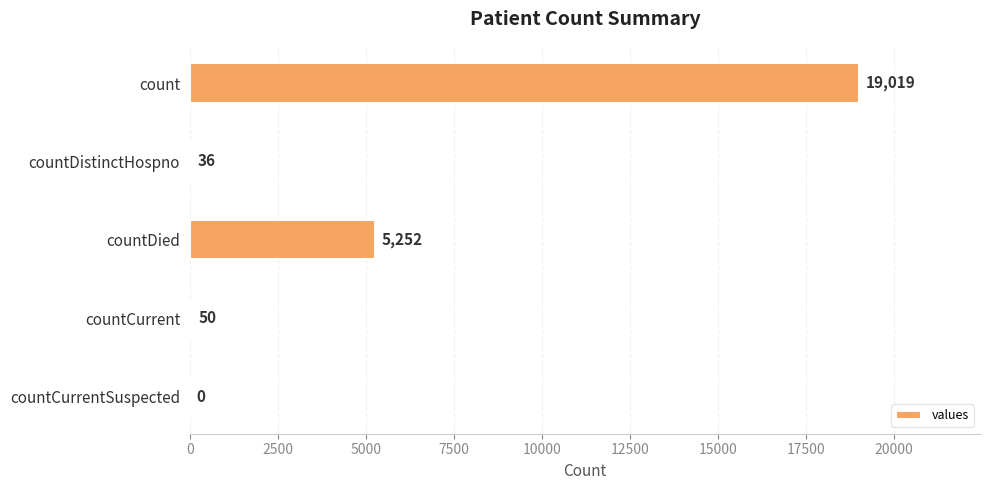

The value at countDied is 2695. True or false?

False